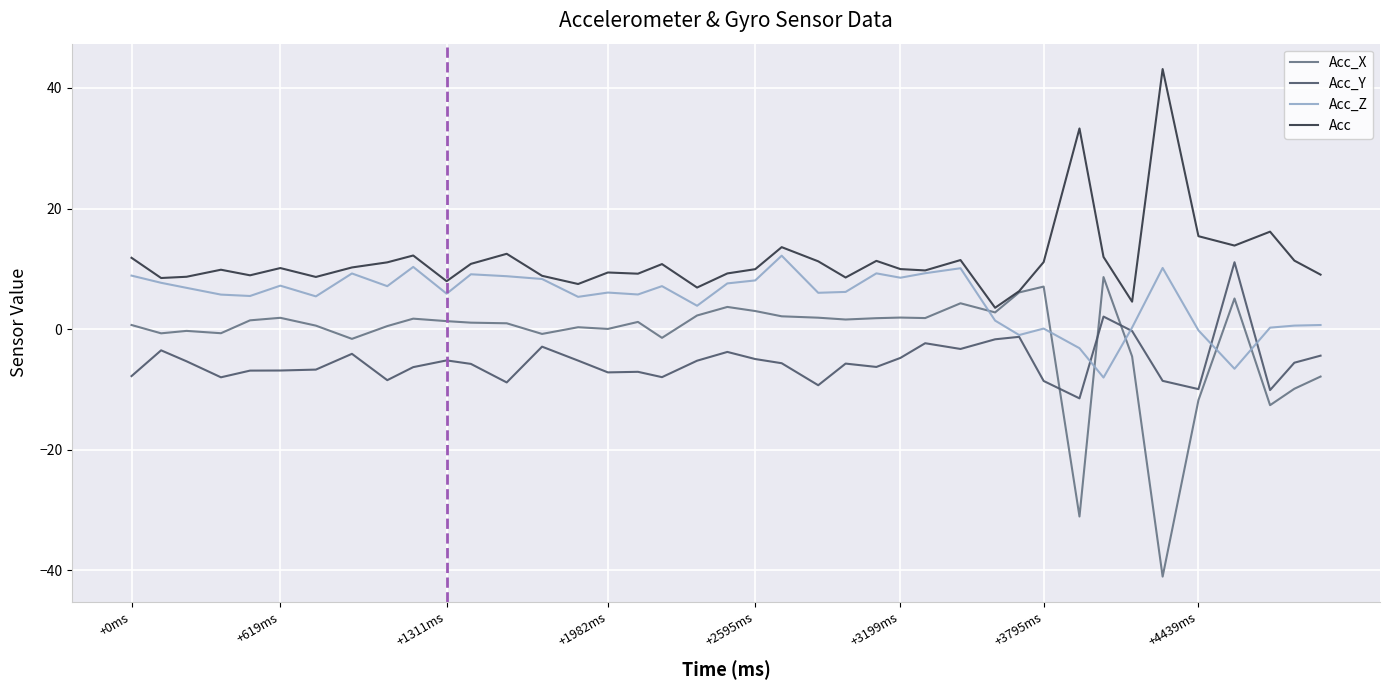

Which series has the largest total across all categories?

Acc